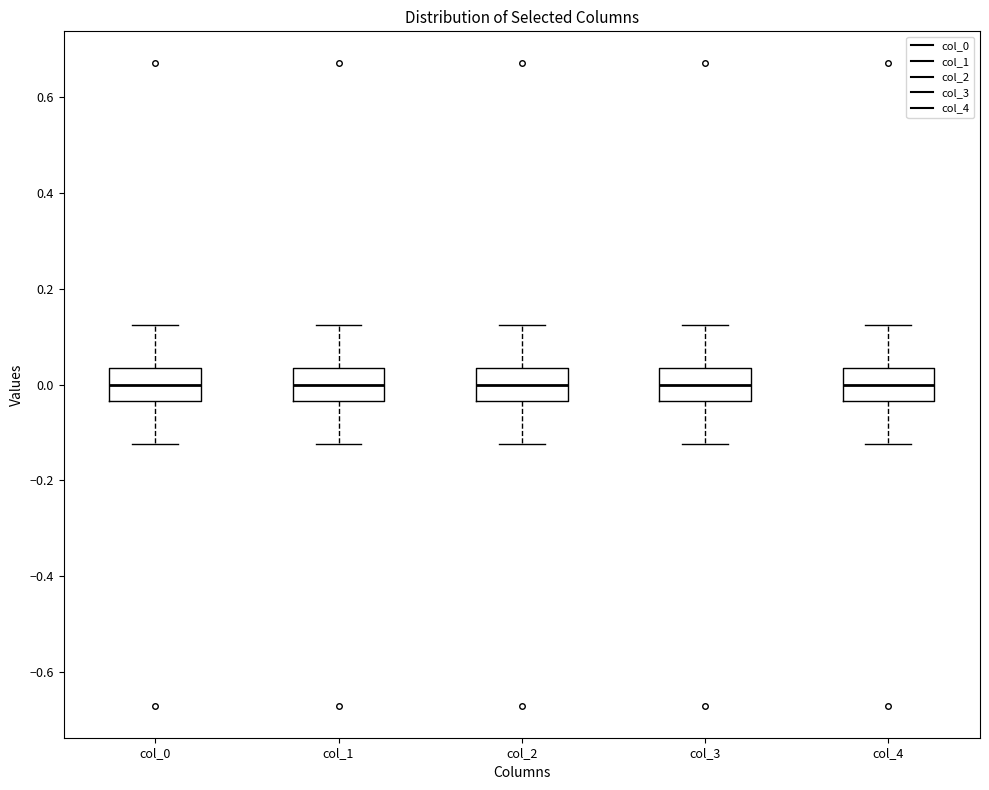

Reading left to right, read every box against the y-axis: the position of its median line, the range the box covers, and the ends of its whiskers. The values are not printed on the chart, so give them approximately, as read against the axis.

col_0: median 0.00, box -0.04 to 0.04, whiskers -0.12 to 0.12
col_1: median 0.00, box -0.04 to 0.04, whiskers -0.12 to 0.12
col_2: median 0.00, box -0.04 to 0.04, whiskers -0.12 to 0.12
col_3: median 0.00, box -0.04 to 0.04, whiskers -0.12 to 0.12
col_4: median 0.00, box -0.04 to 0.04, whiskers -0.12 to 0.12